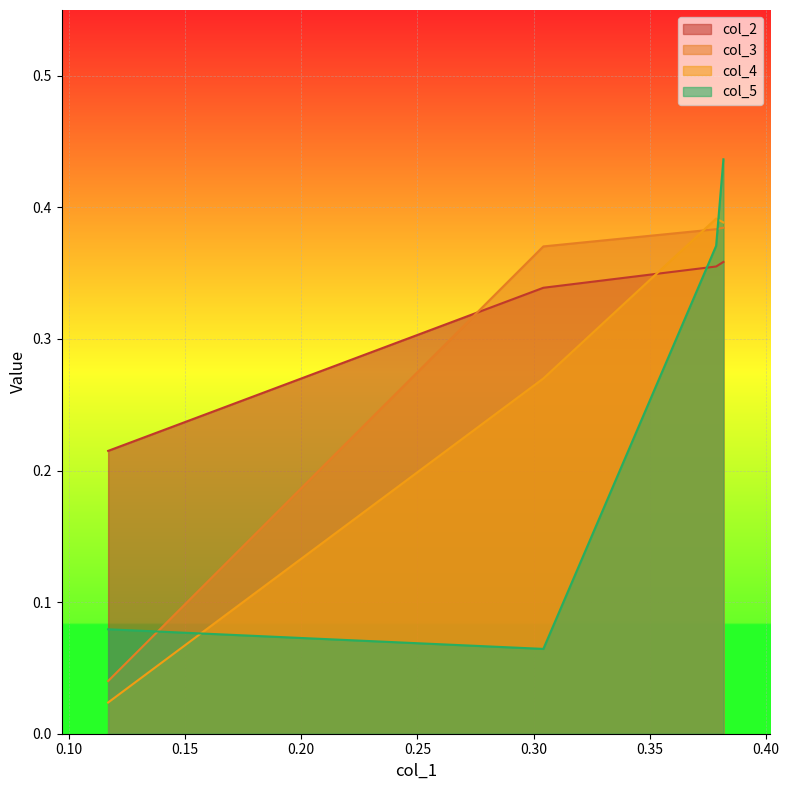

True or false: col_5 has more than 1 interior local peaks.

False